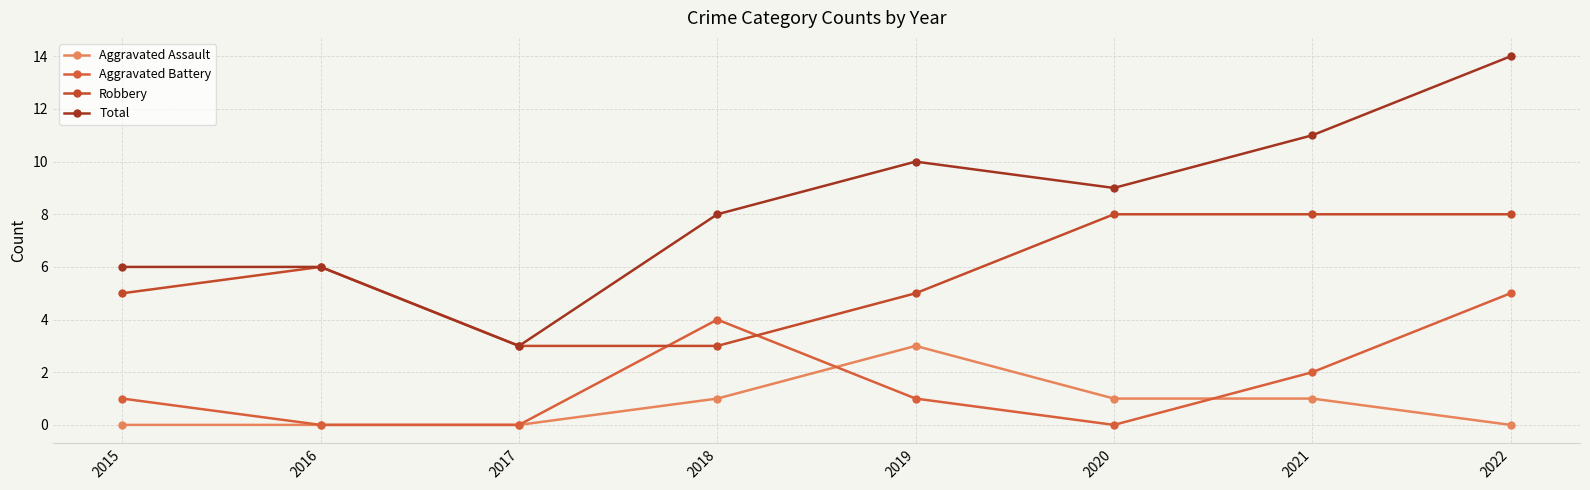

Reading left to right, extract all data points from this chart.

Aggravated Assault: 2015=0	2016=0	2017=0	2018=1	2019=3	2020=1	2021=1	2022=0
Aggravated Battery: 2015=1	2016=0	2017=0	2018=4	2019=1	2020=0	2021=2	2022=5
Robbery: 2015=5	2016=6	2017=3	2018=3	2019=5	2020=8	2021=8	2022=8
Total: 2015=6	2016=6	2017=3	2018=8	2019=10	2020=9	2021=11	2022=14